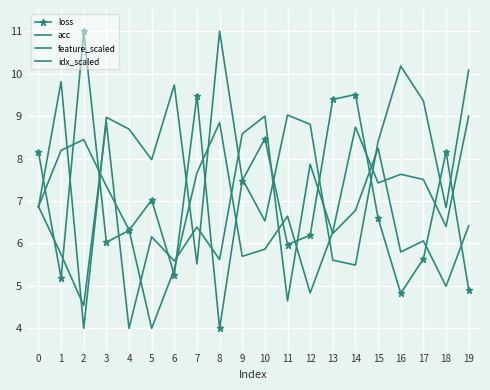

What are all the series names shown in the legend?

loss, acc, feature_scaled, idx_scaled